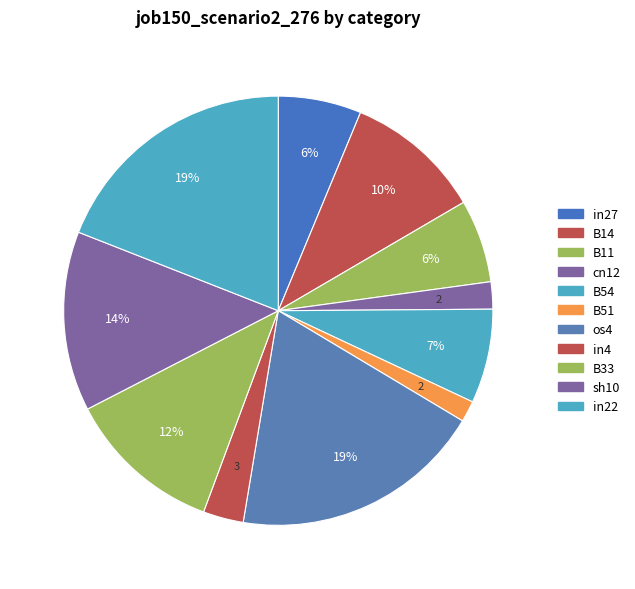

How many slices are in this pie chart?

11